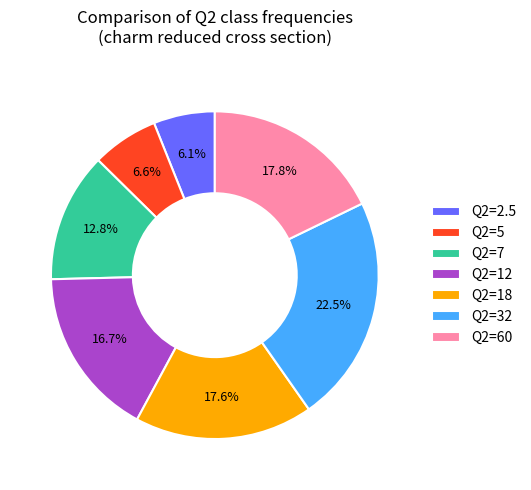

Does Q2=5 represent more than half of the total?

No